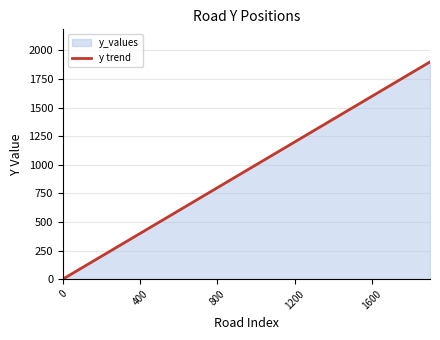

True or false: the data shows 554 at 1600.

False